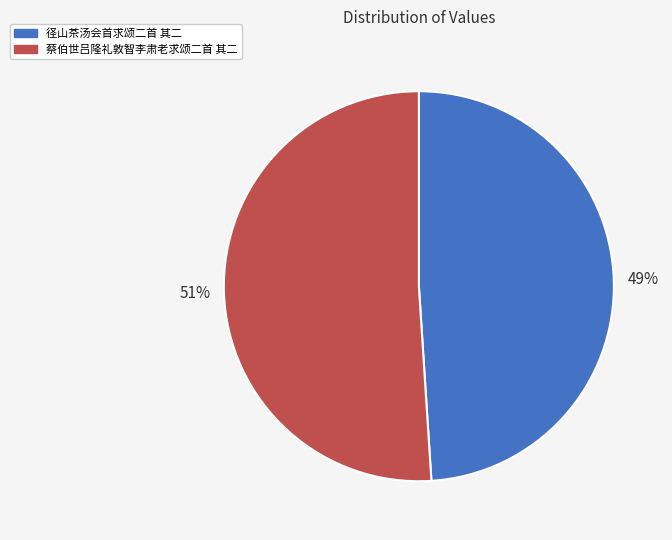

The 径山茶汤会首求颂二首 其二 slice represents 49% of the pie. True or false?

True